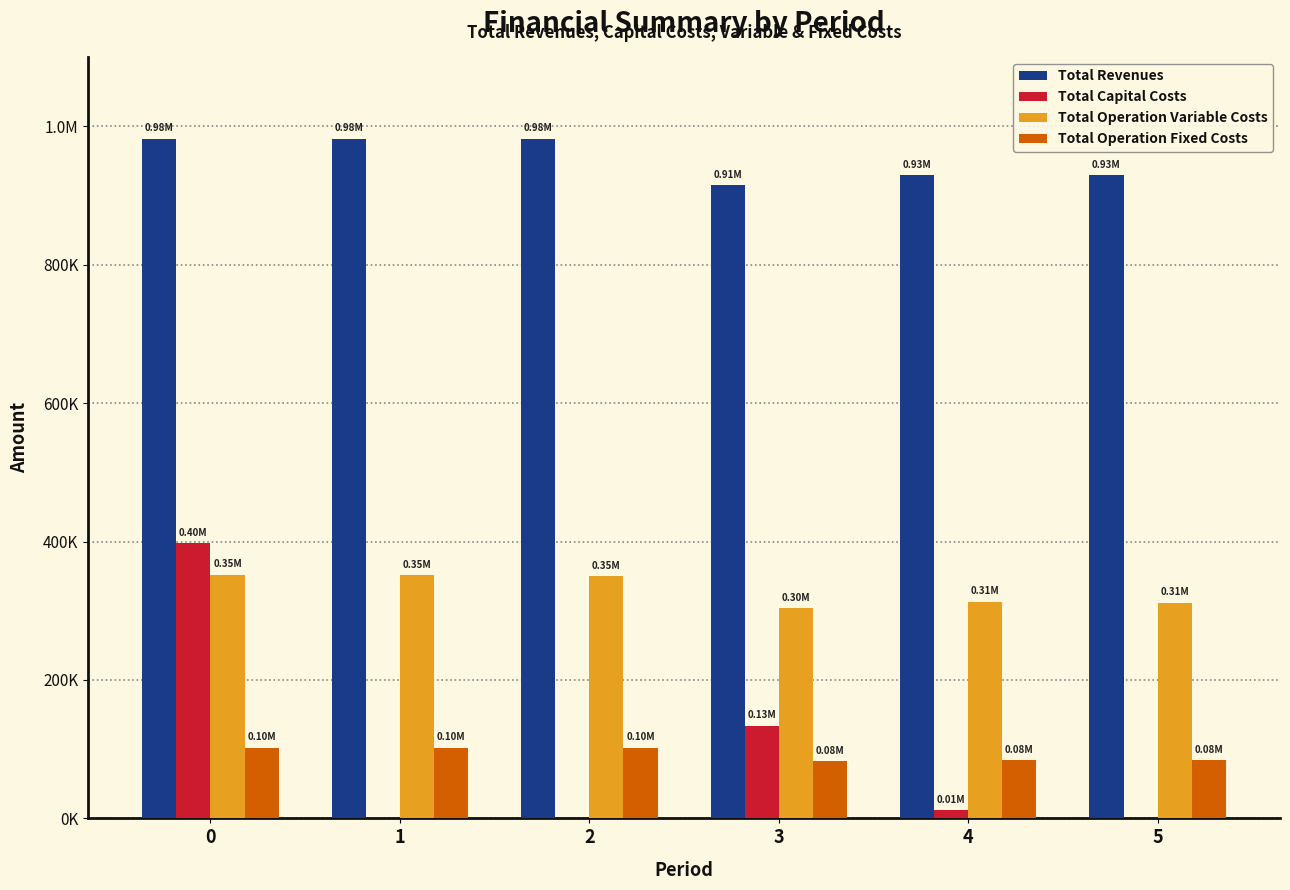

What are all the series names shown in the legend?

Total Revenues, Total Capital Costs, Total Operation Variable Costs, Total Operation Fixed Costs